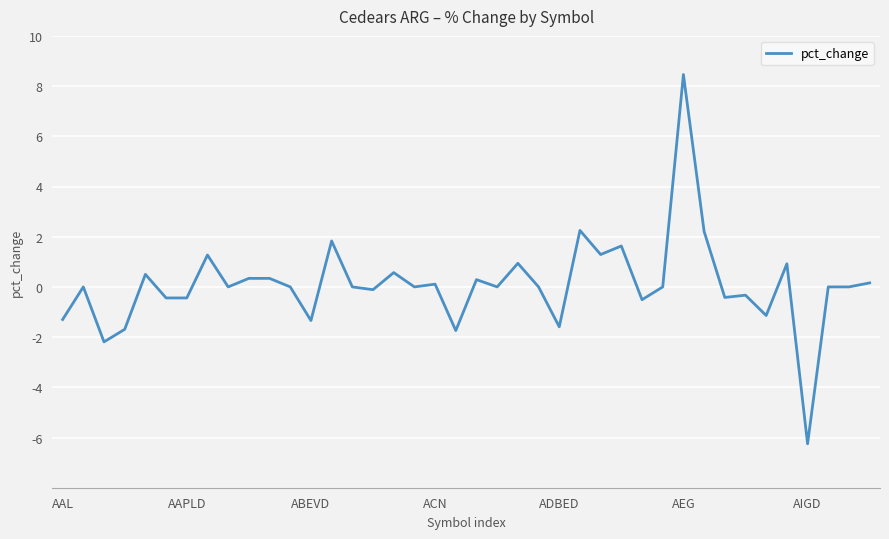

How many distinct data groups are displayed?

1